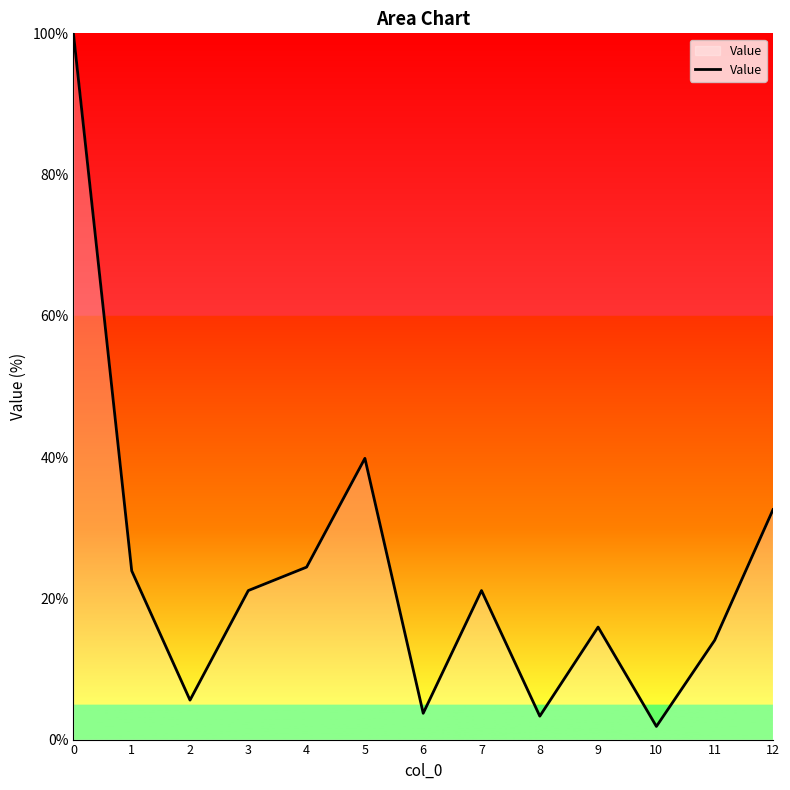

At which label is the value closest to 0?

10